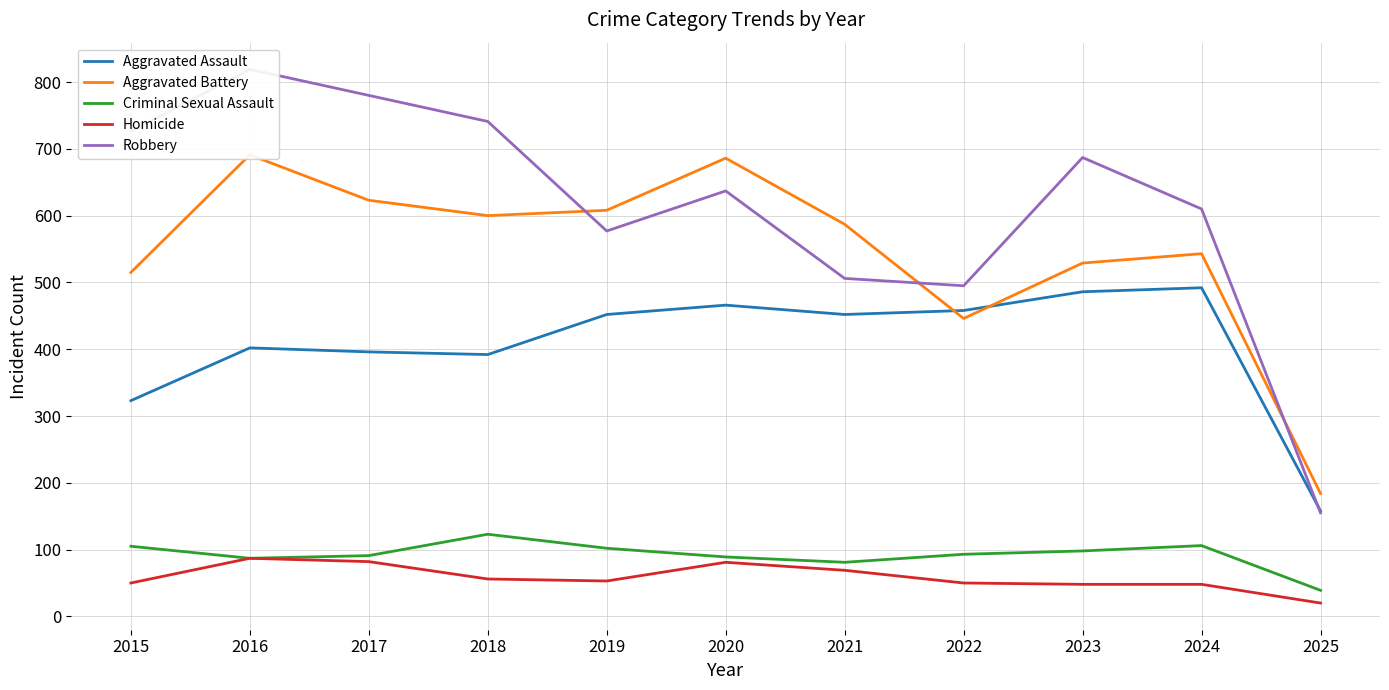

How many lines are shown in the chart?

5